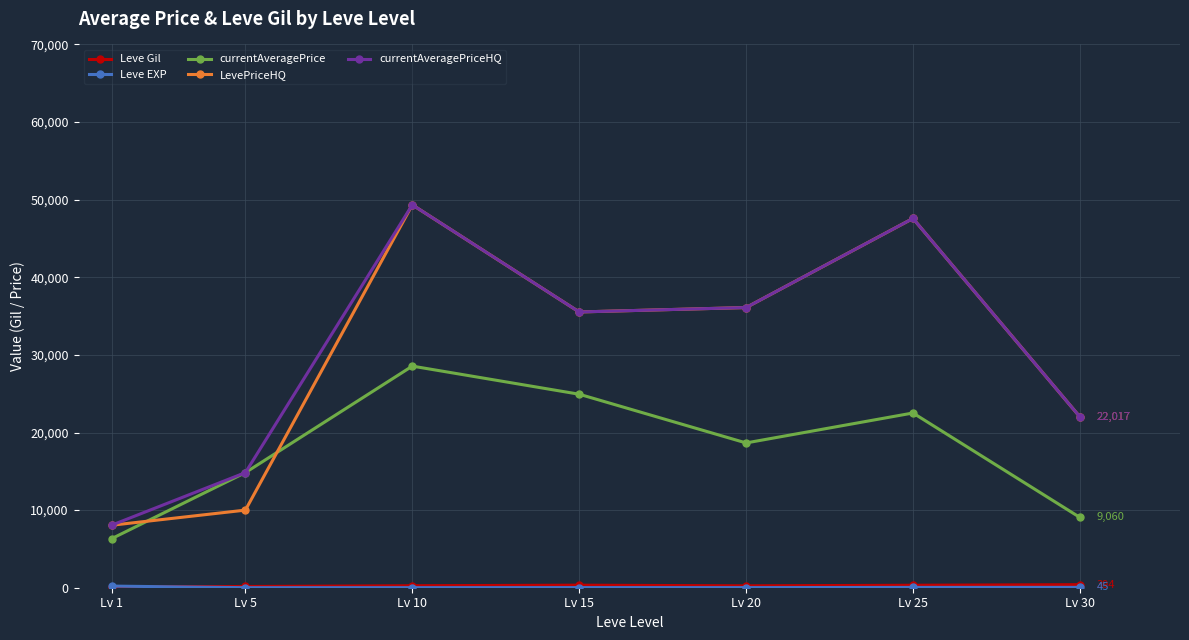

Is the value of LevePriceHQ at Lv 5 greater than the value of currentAveragePriceHQ at Lv 1?

Yes